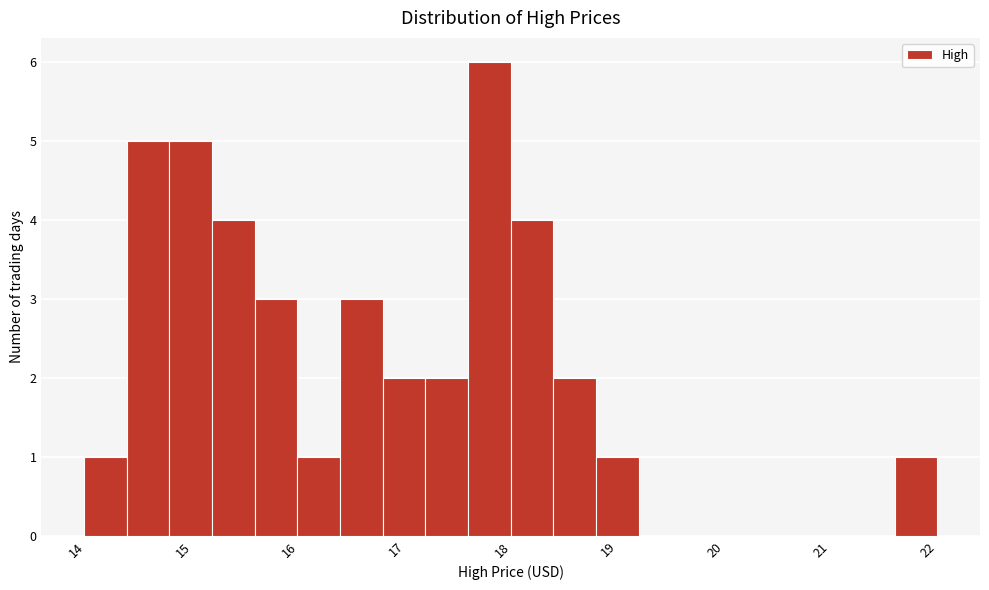

Reading left to right, transcribe this chart: for each bar, give the range it covers on the x-axis and its height. Neither the bar edges nor the heights are printed on the chart, so give them approximately, as read against the axes.

14.1 to 14.5: 1
14.5 to 14.9: 5
14.9 to 15.3: 5
15.3 to 15.7: 4
15.7 to 16.1: 3
16.1 to 16.5: 1
16.5 to 16.9: 3
16.9 to 17.3: 2
17.3 to 17.7: 2
17.7 to 18.1: 6
18.1 to 18.5: 4
18.5 to 18.9: 2
18.9 to 19.3: 1
19.3 to 19.7: 0
19.7 to 20.1: 0
20.1 to 20.5: 0
20.5 to 20.9: 0
20.9 to 21.3: 0
21.3 to 21.7: 0
21.7 to 22.1: 1